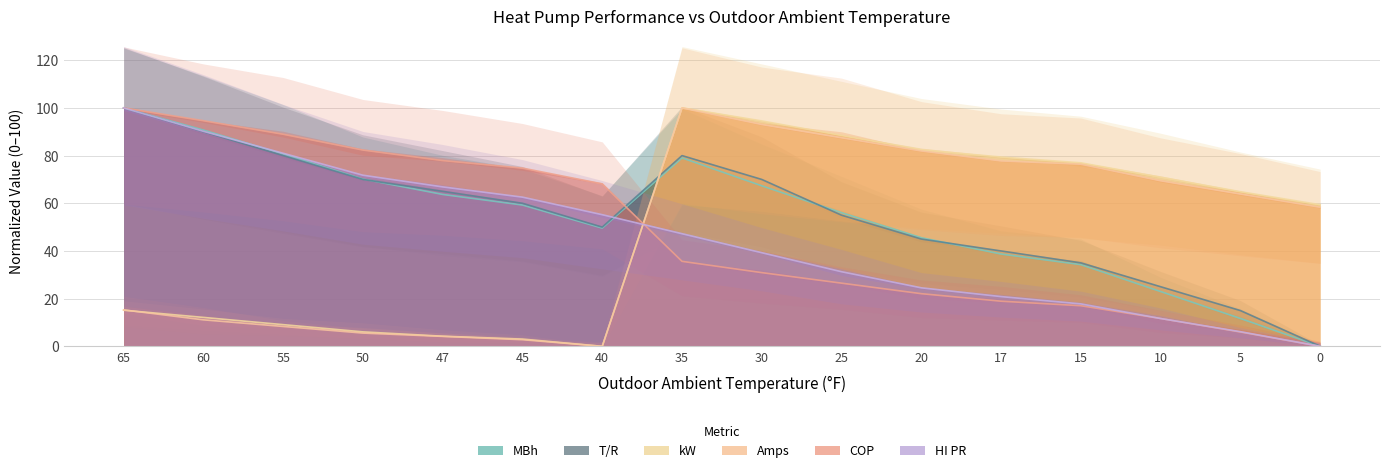

After their last crossing, which series has the higher values: HI PR or COP?

HI PR